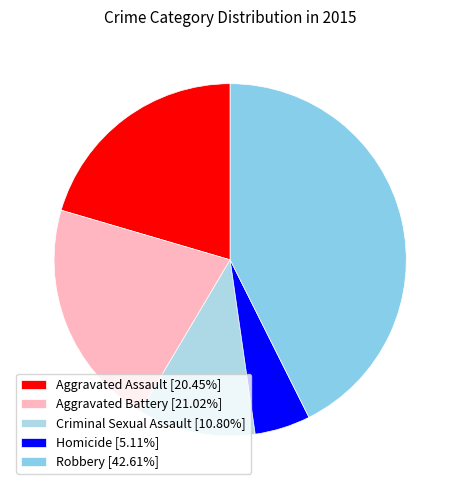

What percentage is the Aggravated Battery slice, to the nearest percent?

21%